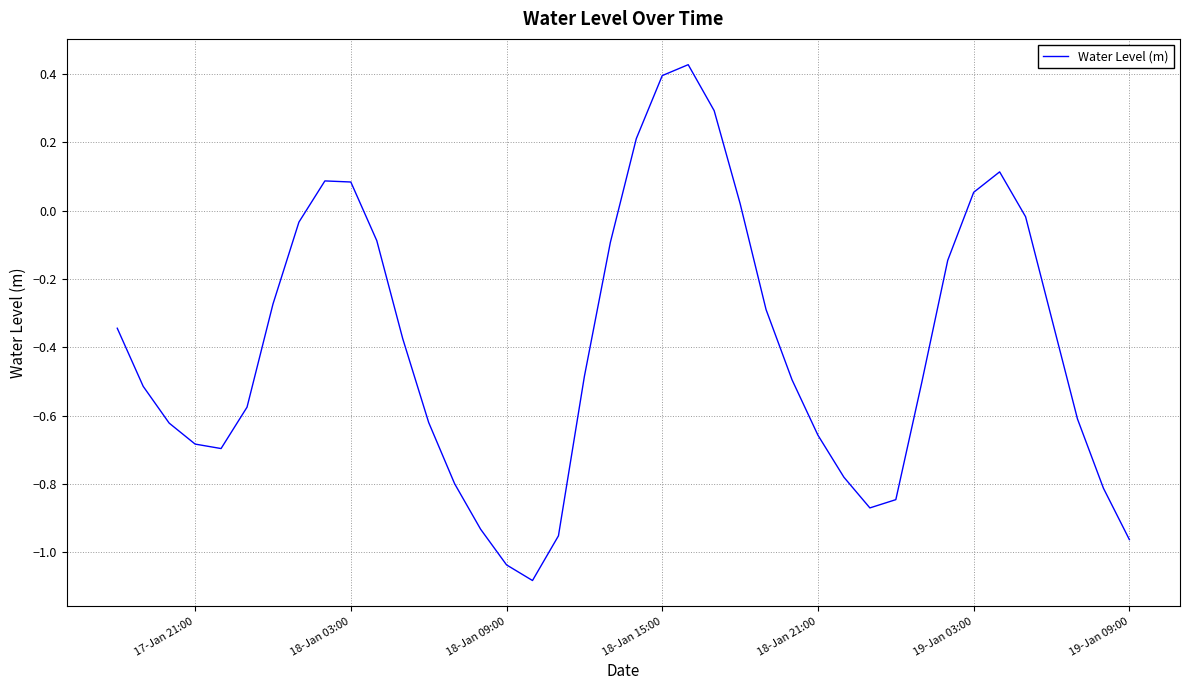

What is the difference between the maximum and minimum values?

1.5